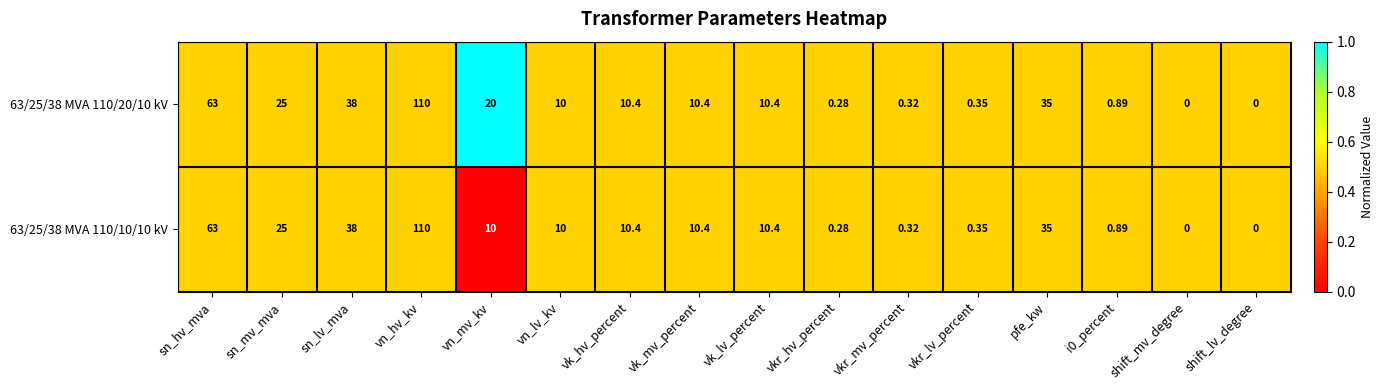

Where is 63/25/38 MVA 110/10/10 kV nearest to the value 55?

sn_hv_mva